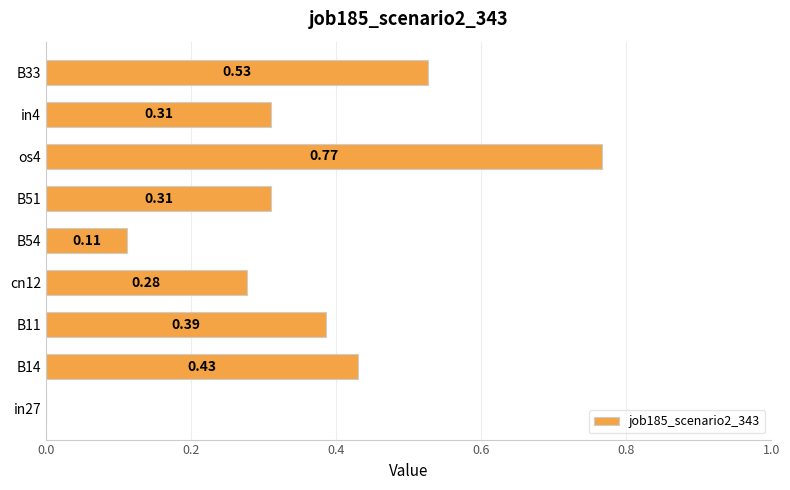

Between B11 and in4, which is larger?

B11